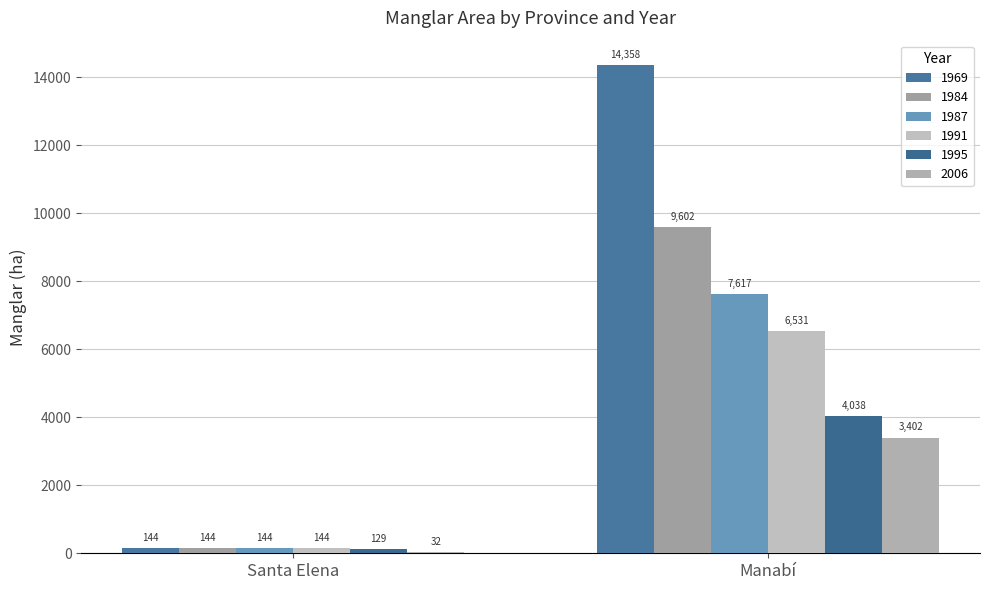

At Santa Elena, list the series in order from smallest to largest.

2006, 1995, 1969, 1984, 1987, 1991